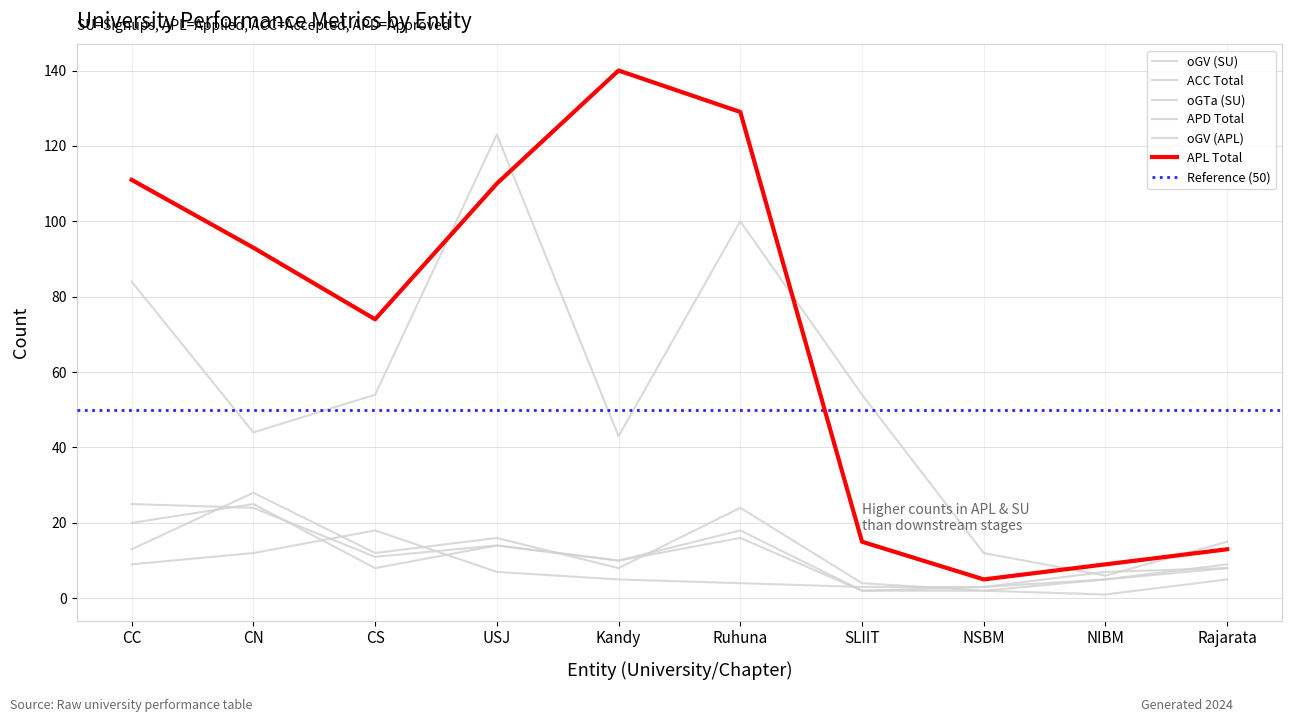

Rank the categories by APL Total value from lowest to highest.

NSBM, NIBM, Rajarata, SLIIT, CS, CN, USJ, CC, Ruhuna, Kandy